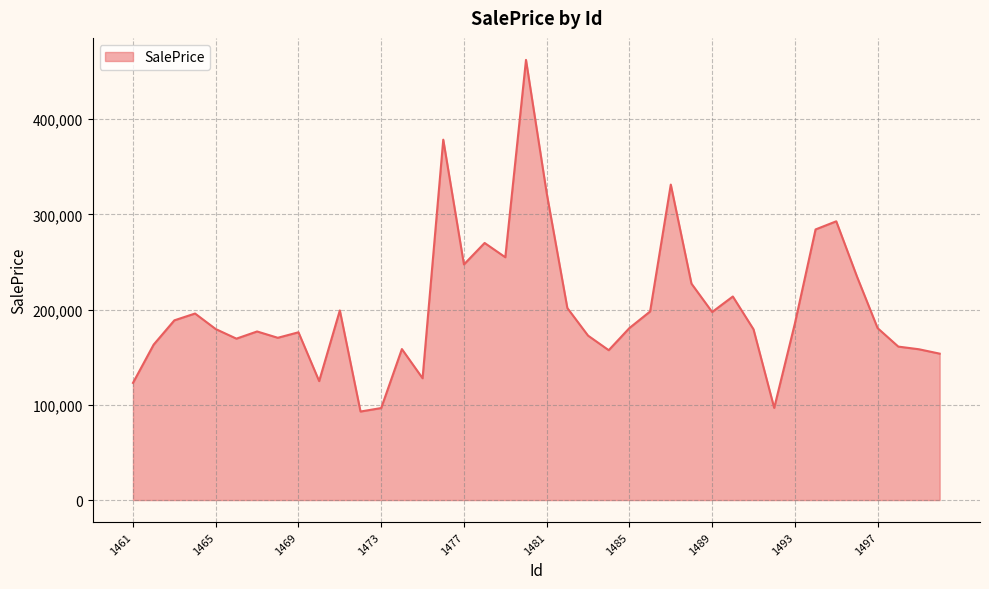

What is the difference between the maximum and minimum values?

369310.0